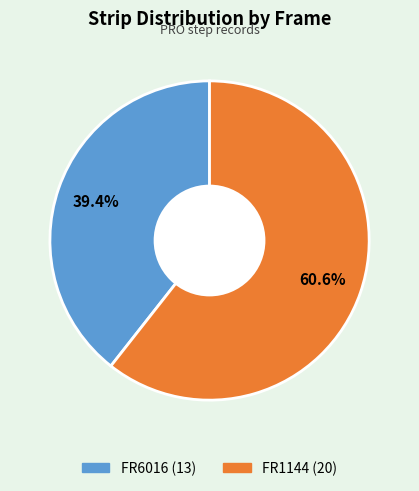

What percentage is the FR1144 slice, to the nearest percent?

61%